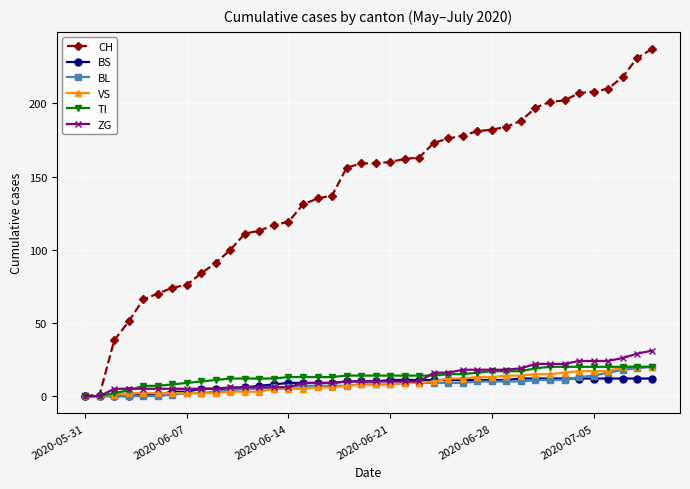

Which series has the largest total across all categories?

CH